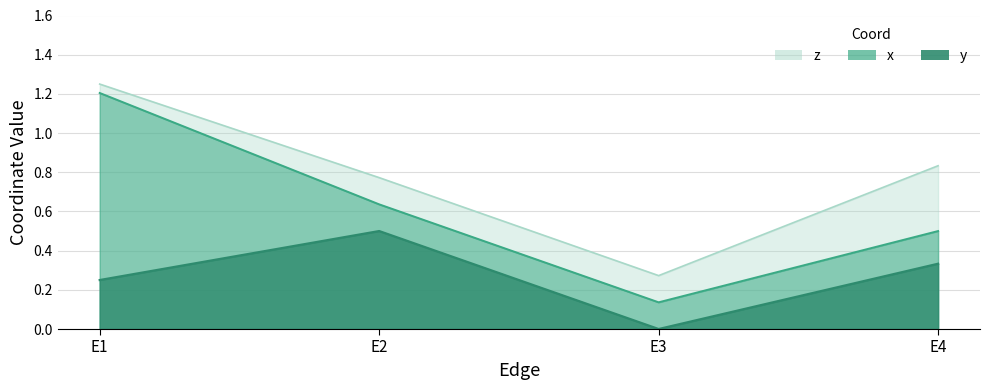

The value of z at E3 is 0.2. True or false?

False